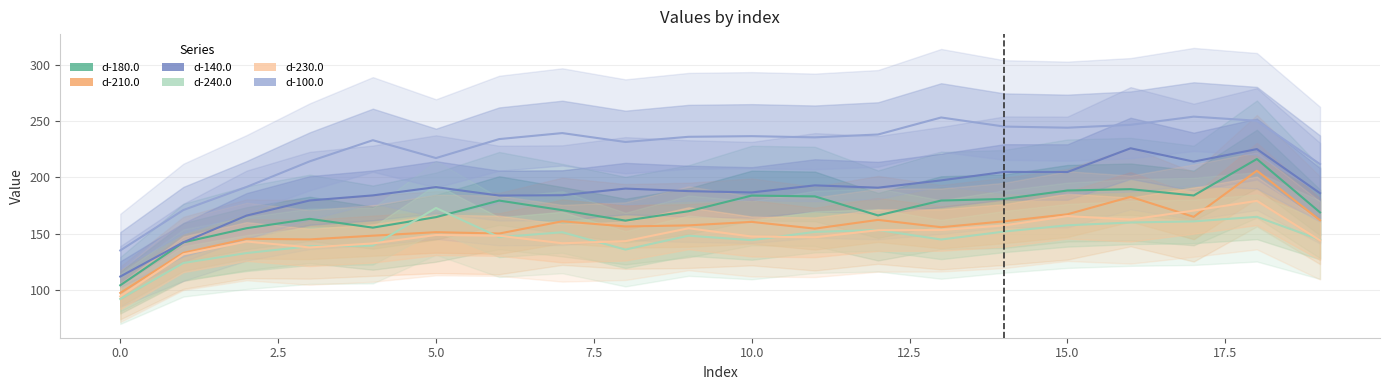

How many categories are shown in the chart?

20